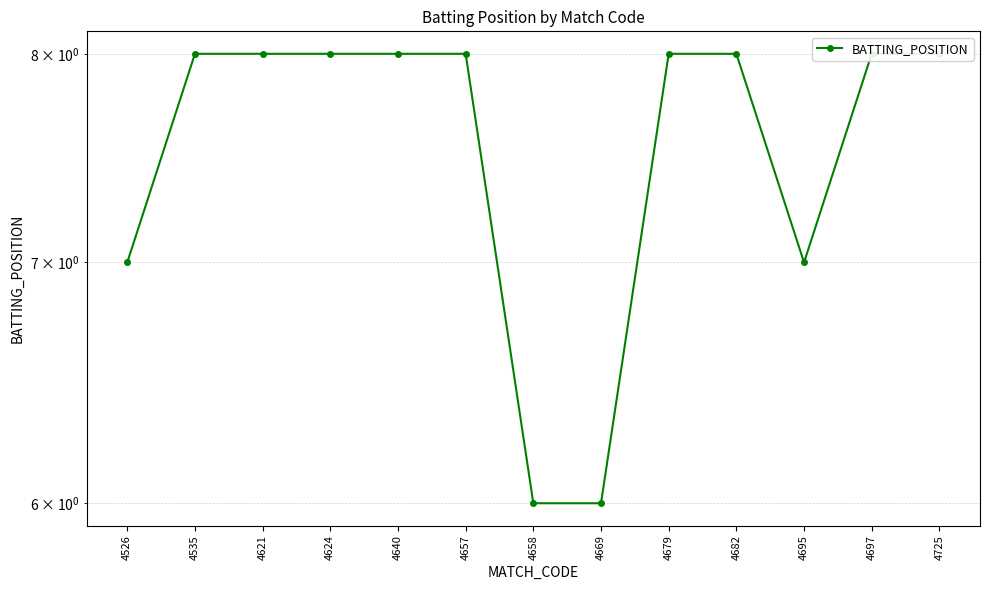

The chart shows a value of 8 at 4725. True or false?

True